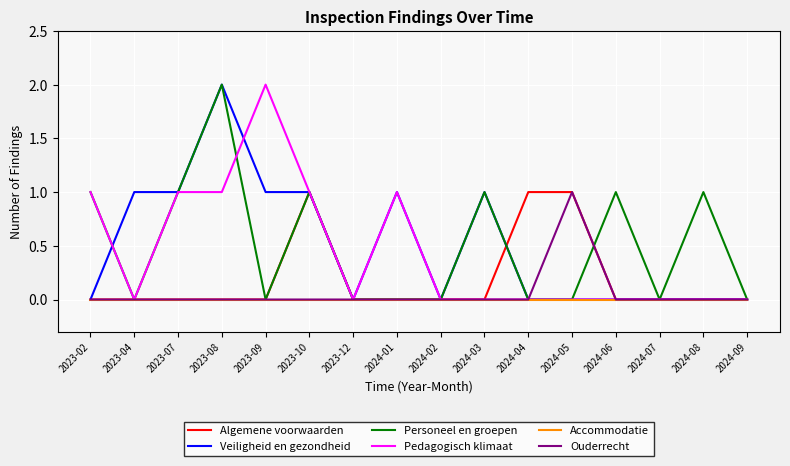

Which series changed the most between 2023-09 and 2023-12?

Pedagogisch klimaat